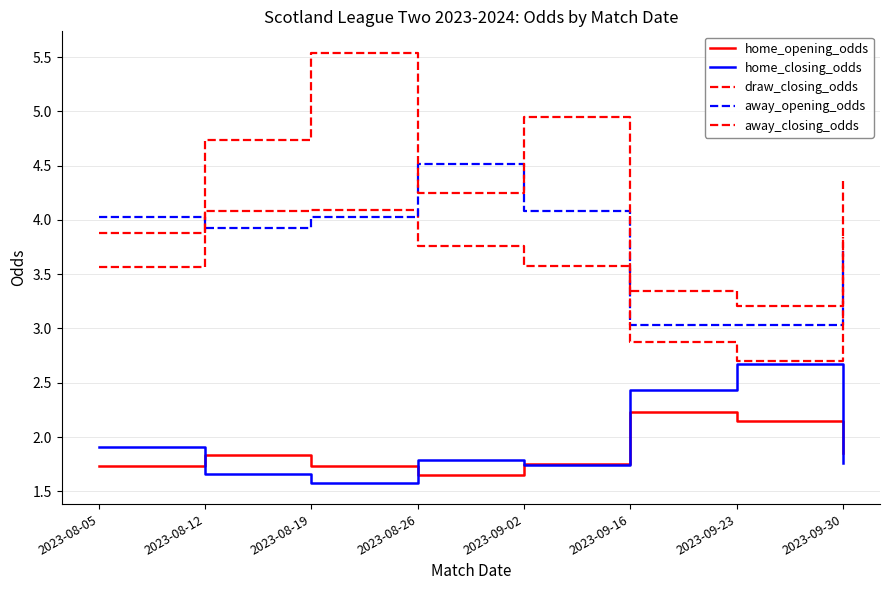

Reading right to left, list all the values displayed in this chart.

home_opening_odds: 2023-09-30=1.9	2023-09-23=2.1	2023-09-16=2.2	2023-09-02=1.8	2023-08-26=1.6	2023-08-19=1.7	2023-08-12=1.8	2023-08-05=1.7
home_closing_odds: 2023-09-30=1.8	2023-09-23=2.7	2023-09-16=2.4	2023-09-02=1.7	2023-08-26=1.8	2023-08-19=1.6	2023-08-12=1.7	2023-08-05=1.9
draw_closing_odds: 2023-09-30=3.8	2023-09-23=3.2	2023-09-16=3.4	2023-09-02=3.6	2023-08-26=3.8	2023-08-19=4.1	2023-08-12=4.1	2023-08-05=3.9
away_opening_odds: 2023-09-30=3.7	2023-09-23=3.0	2023-09-16=3.0	2023-09-02=4.1	2023-08-26=4.5	2023-08-19=4.0	2023-08-12=3.9	2023-08-05=4.0
away_closing_odds: 2023-09-30=4.4	2023-09-23=2.7	2023-09-16=2.9	2023-09-02=5.0	2023-08-26=4.2	2023-08-19=5.5	2023-08-12=4.7	2023-08-05=3.6